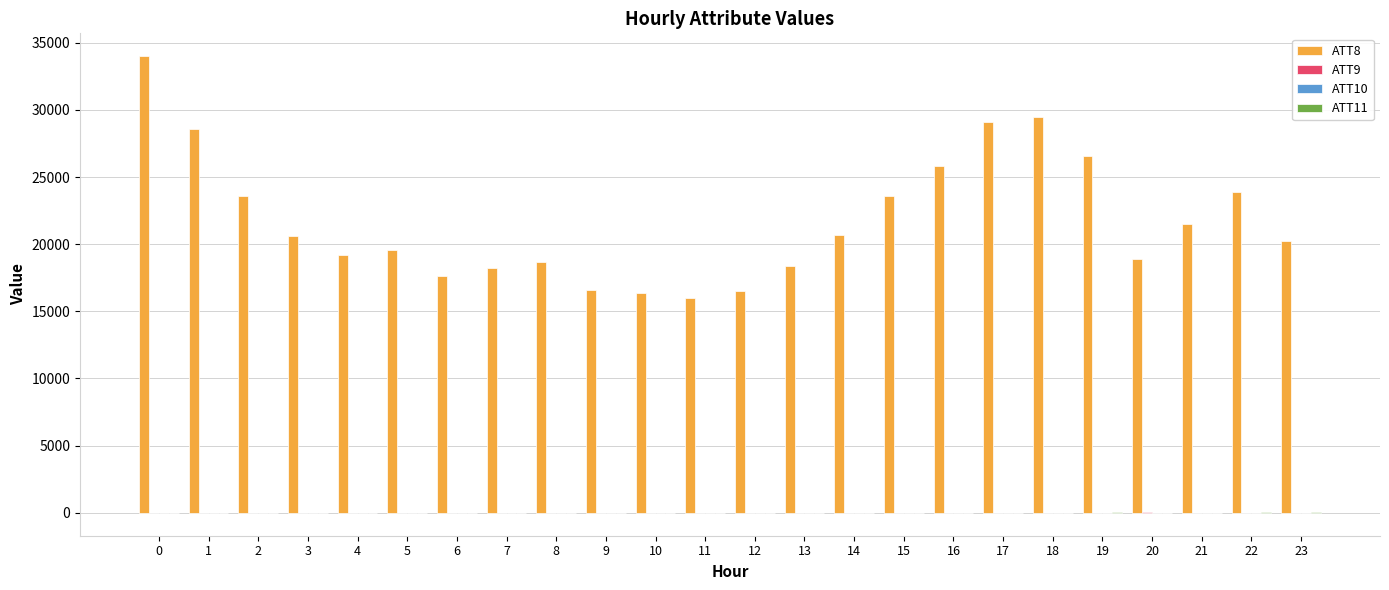

Which series has the largest total across all categories?

ATT8